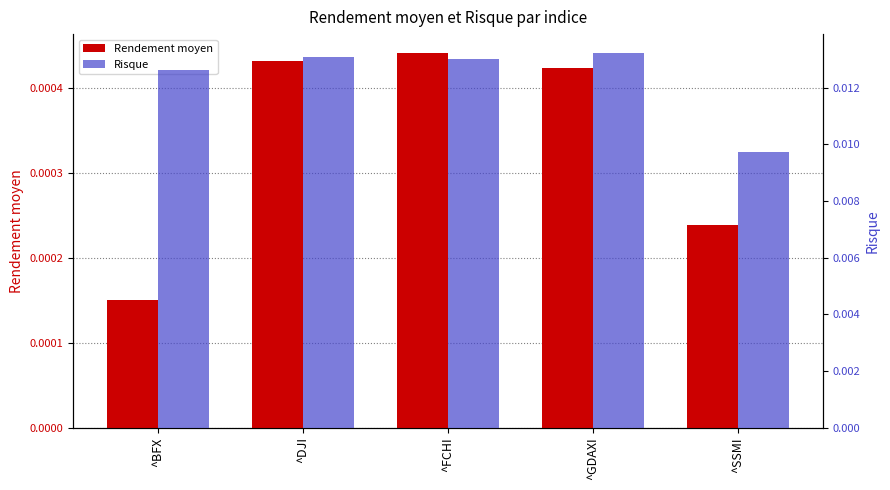

What are all the series names shown in the legend?

Rendement moyen, Risque